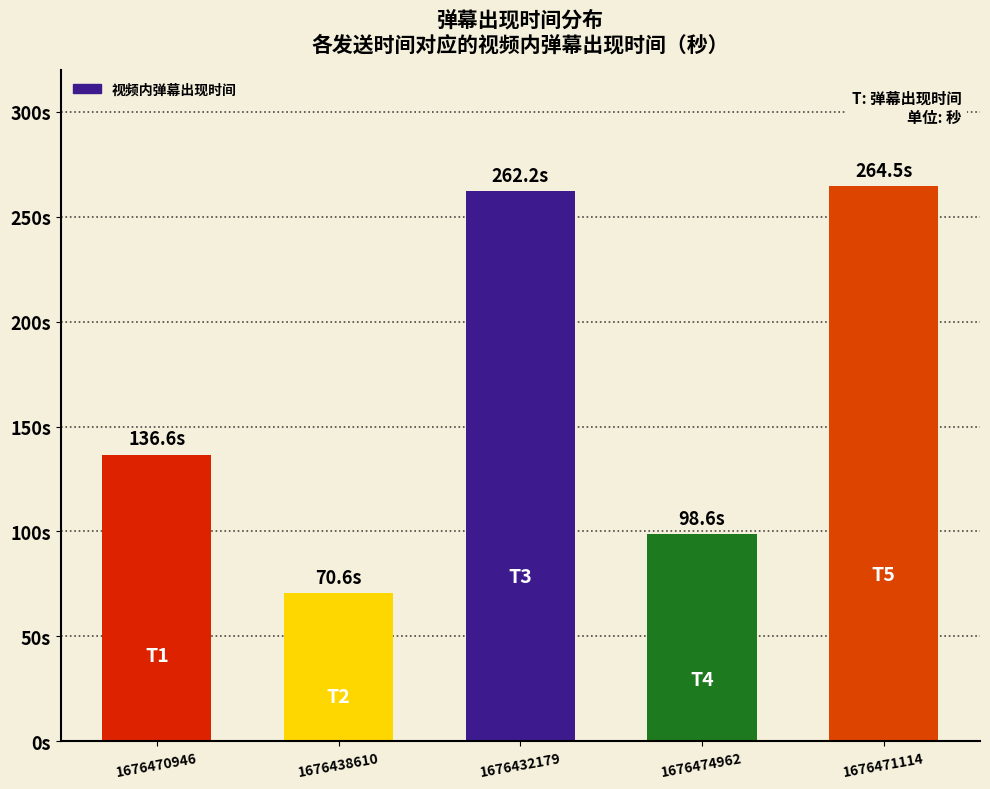

Are the bars horizontal?

No